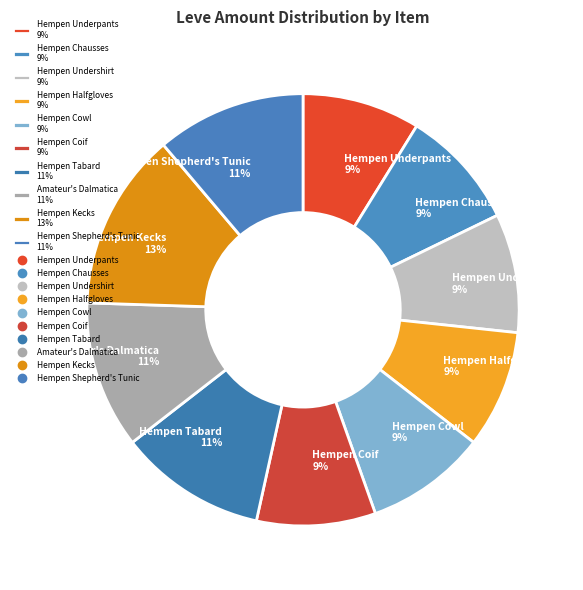

Is the sum of Hempen Undershirt 9% and Hempen Tabard 11% greater than half?

No